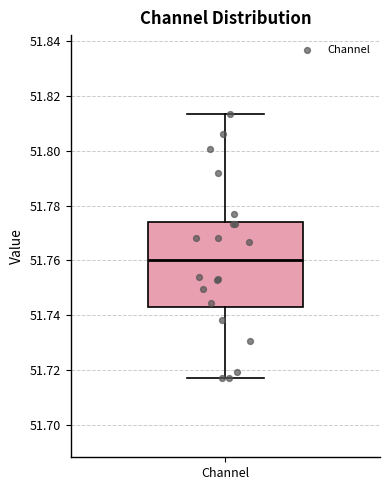

Where is the upper edge of the box for Channel on the y-axis? The values are not printed on the chart, so give them approximately, as read against the axis.

51.774